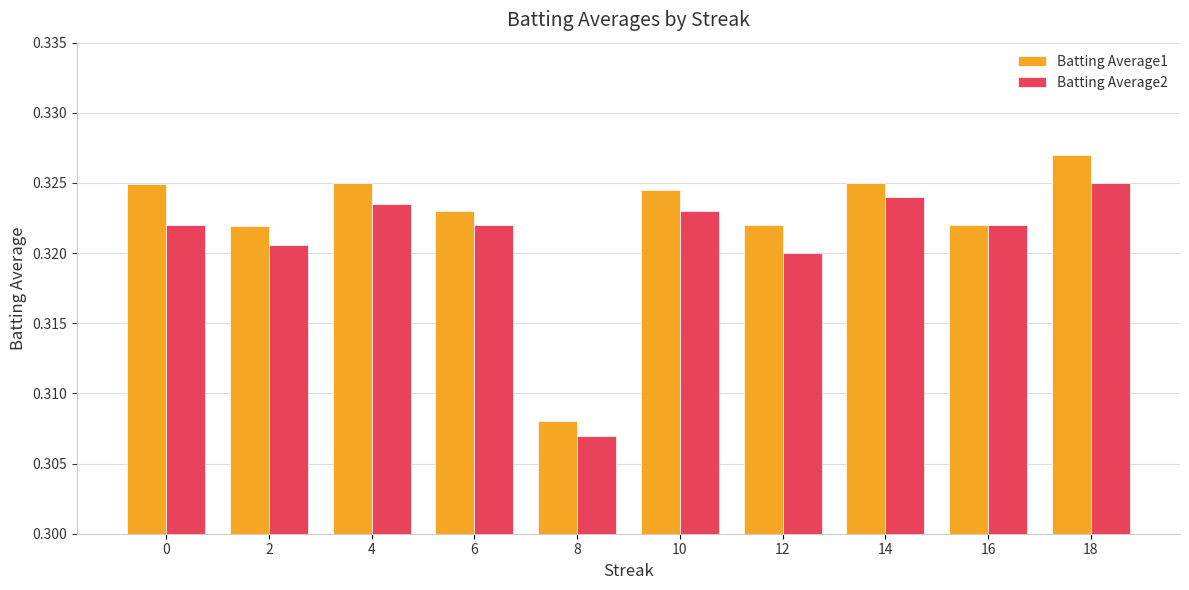

Which series has the largest range (max minus min)?

Batting Average1